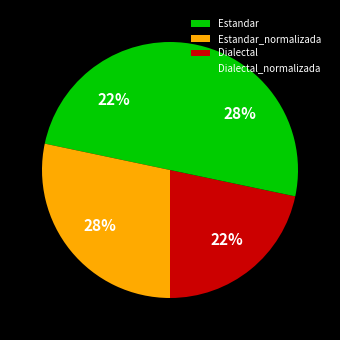

True or false: Estandar_normalizada accounts for 34% of the total.

False